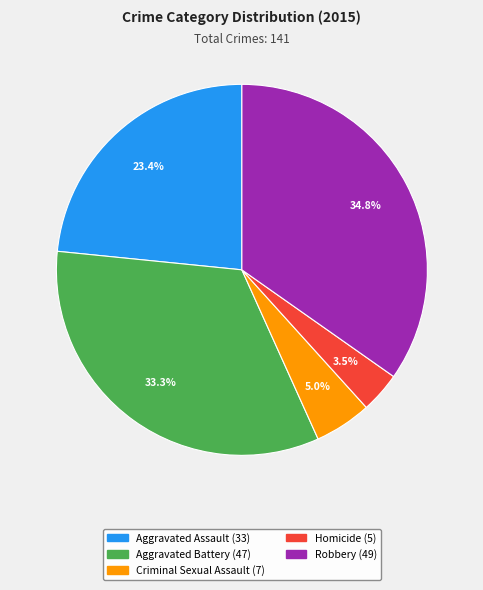

To the nearest percent, what portion does Aggravated Battery represent?

33%